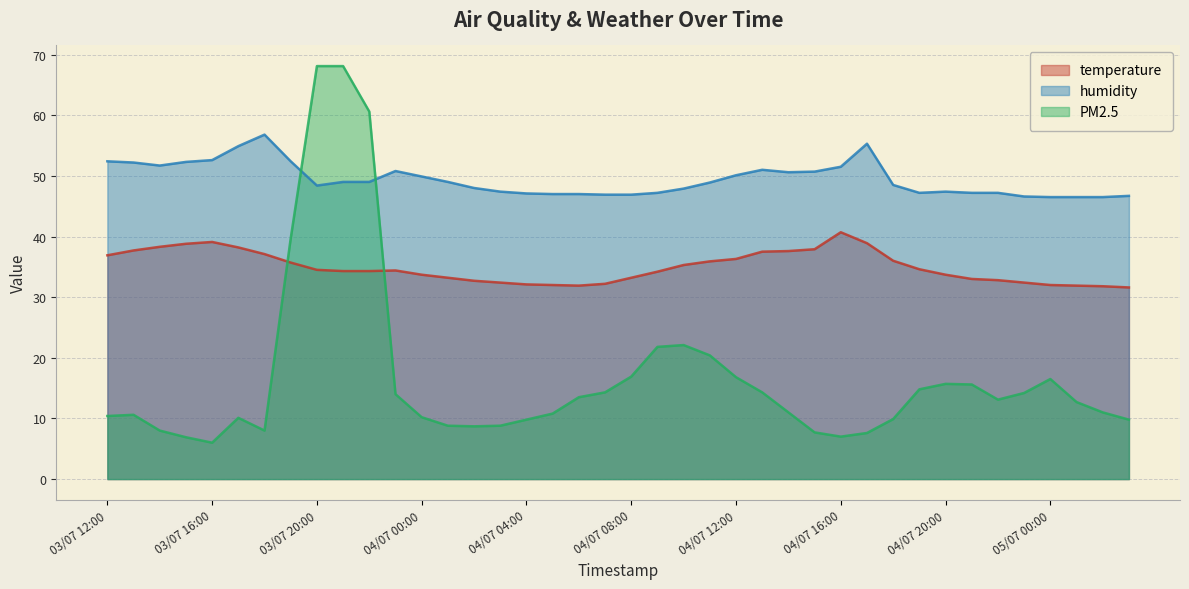

Which series changed the most between 03/07 18:00 and 05/07 01:00?

humidity